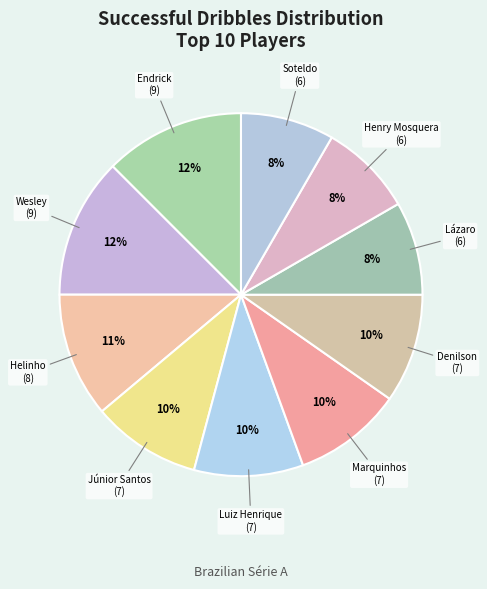

How many segments does this pie chart have?

10